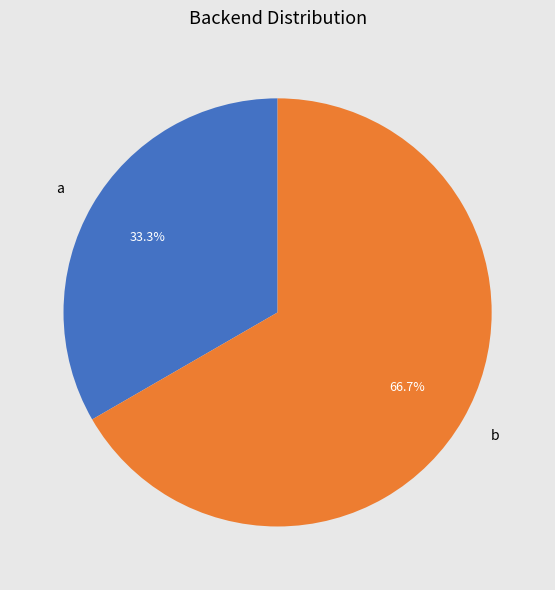

True or false: a accounts for 33% of the total.

True